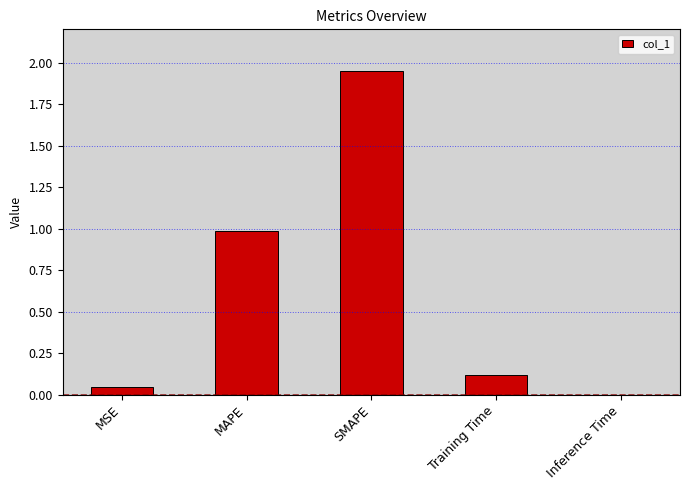

The value at MAPE is 1.7. True or false?

False